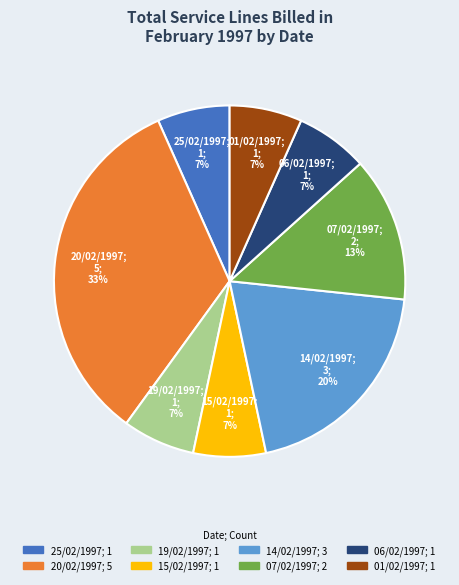

To the nearest percent, what percentage of the pie is 19/02/1997?

7%